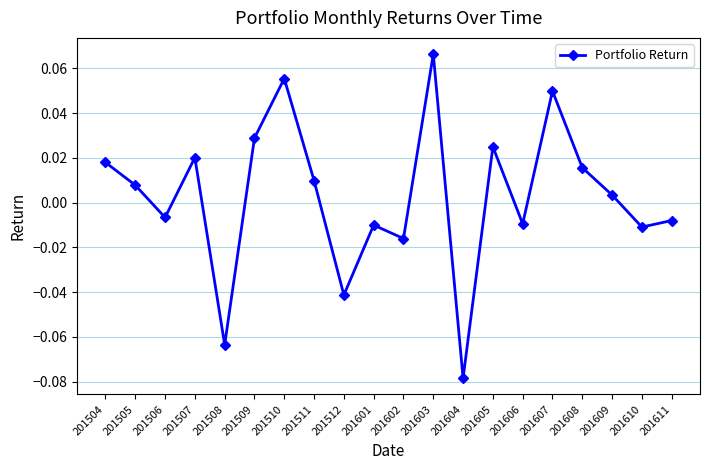

True or false: the data has more than 2 interior local peaks.

True